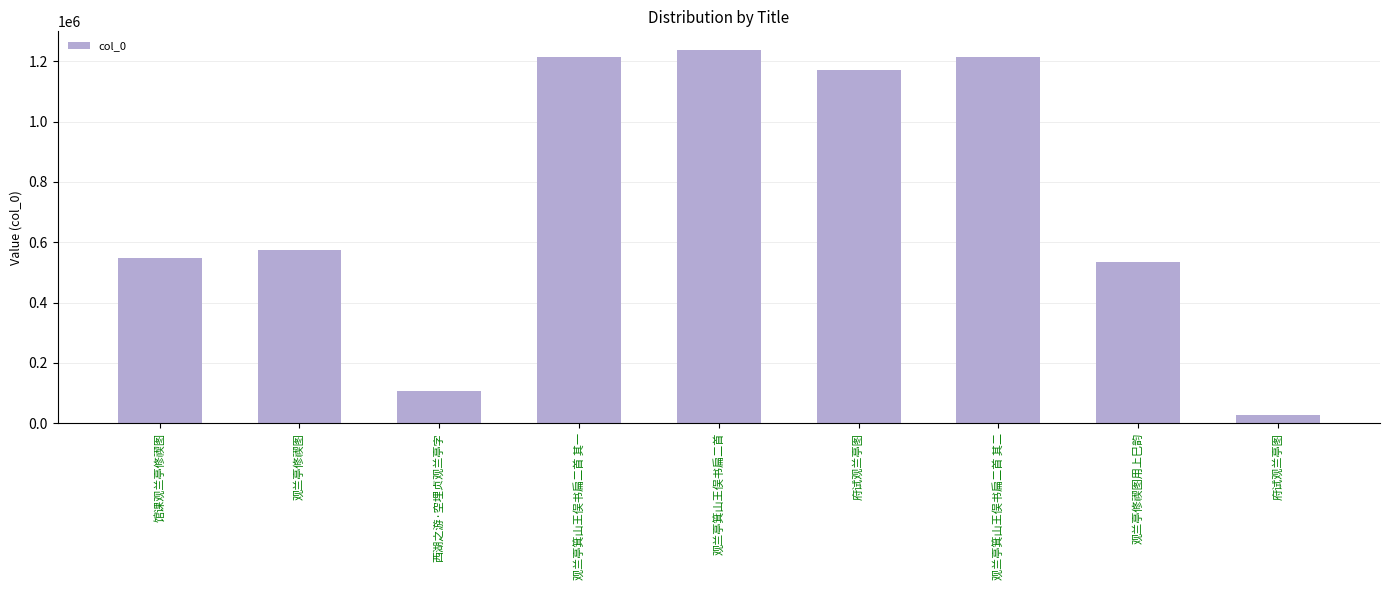

Reading left to right, what are all the values shown in this chart?

馆课观兰亭修禊图=547011	观兰亭修禊图=575576	西湖之游·空埋贞观兰亭字=106334	观兰亭箕山王俣书扁二首 其一=1213369	观兰亭箕山王俣书扁二首=1237231	府试观兰亭图=1171977	观兰亭箕山王俣书扁二首 其二=1213370	观兰亭修禊图用上巳韵=535522	府试观兰亭图=26995